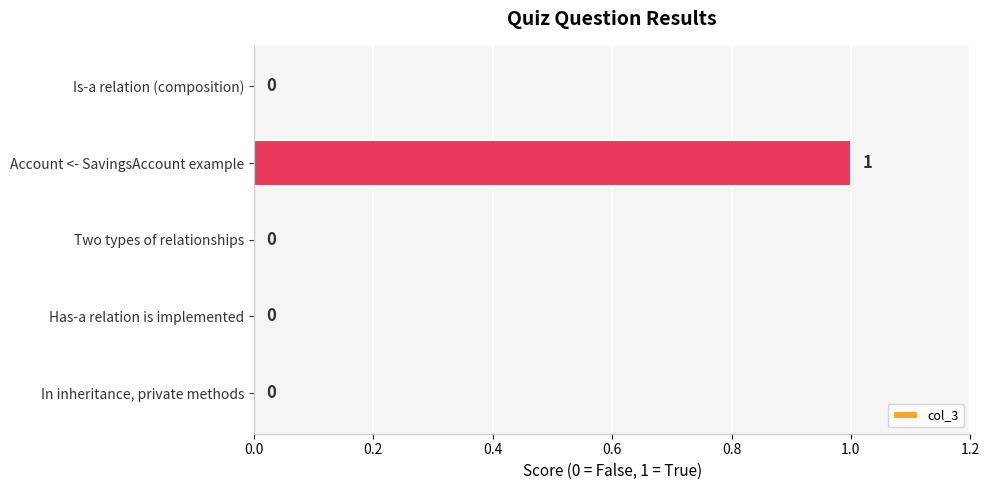

Reading bottom to top, transcribe all the data shown in this chart.

In inheritance, private methods=0	Has-a relation is implemented=0	Two types of relationships=0	Account <- SavingsAccount example=1	Is-a relation (composition)=0